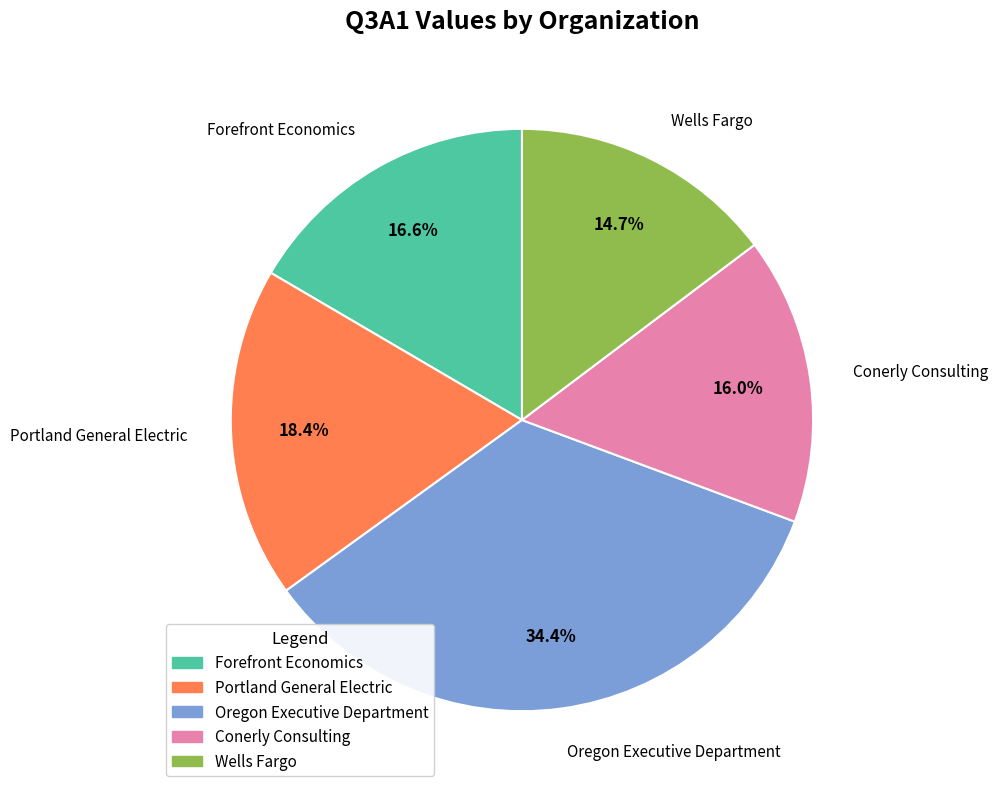

Is Wells Fargo the majority of the pie?

No